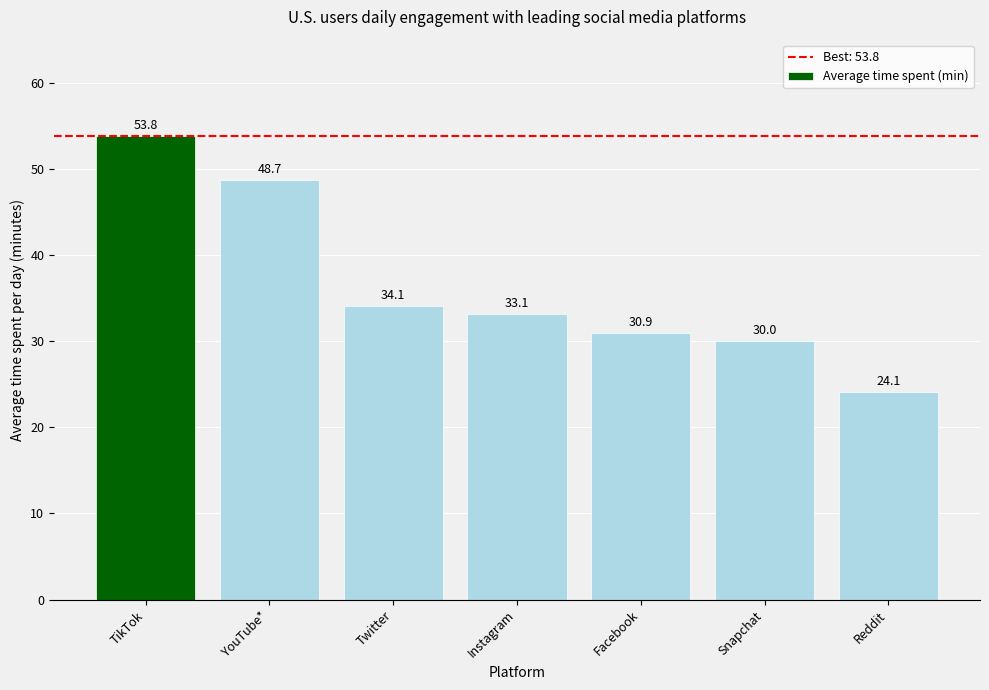

The chart shows a value of 51.9 at Facebook. True or false?

False